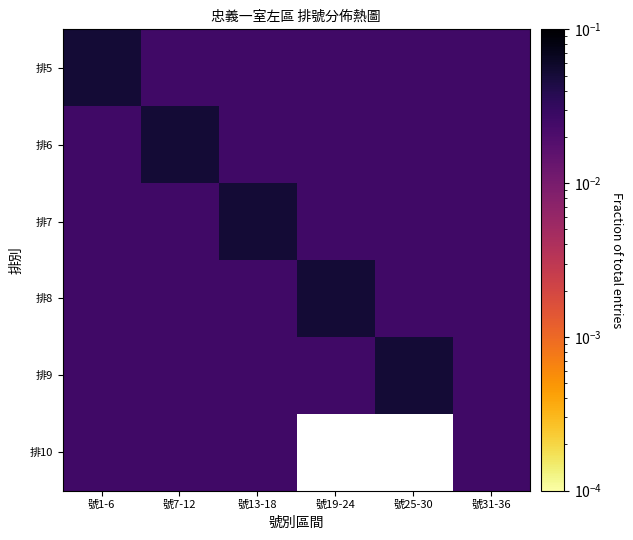

What is the maximum value shown in the chart?

0.1